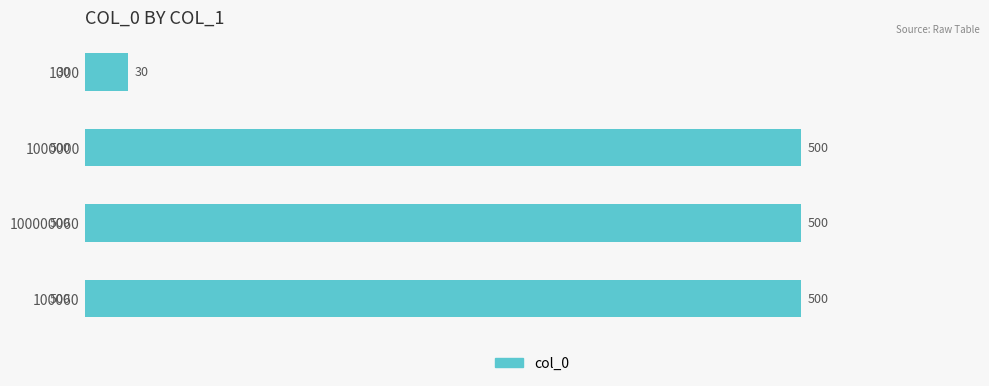

Does the chart contain any negative values?

No